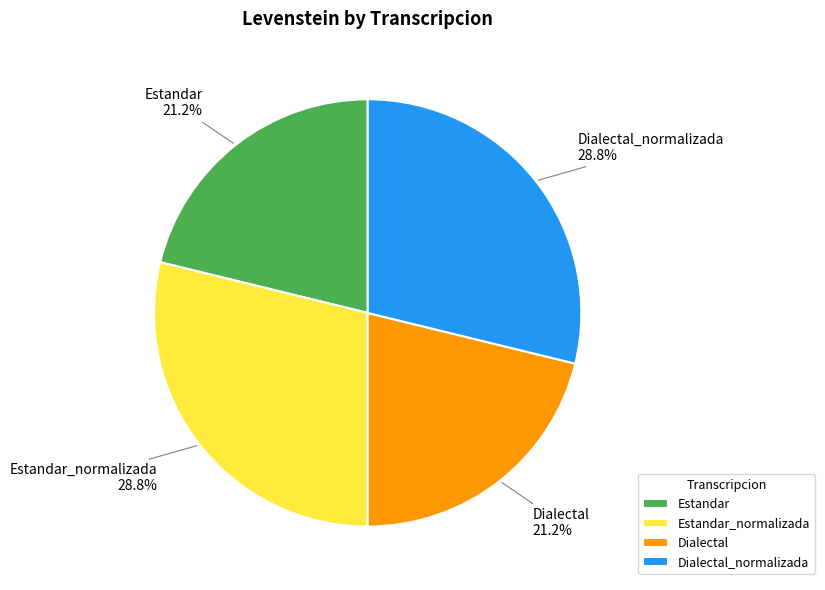

Is Dialectal the majority of the pie?

No